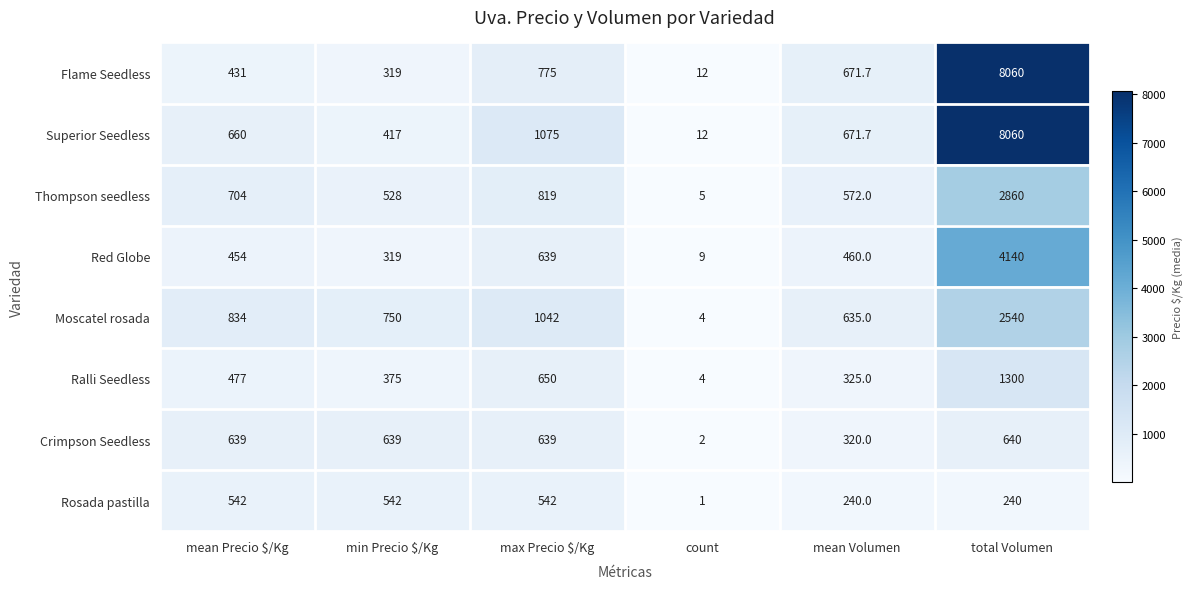

Which category has the highest value across all series?

total Volumen